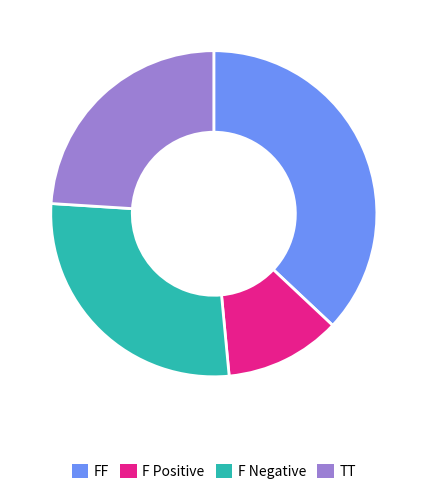

True or false: TT accounts for 24% of the total.

True